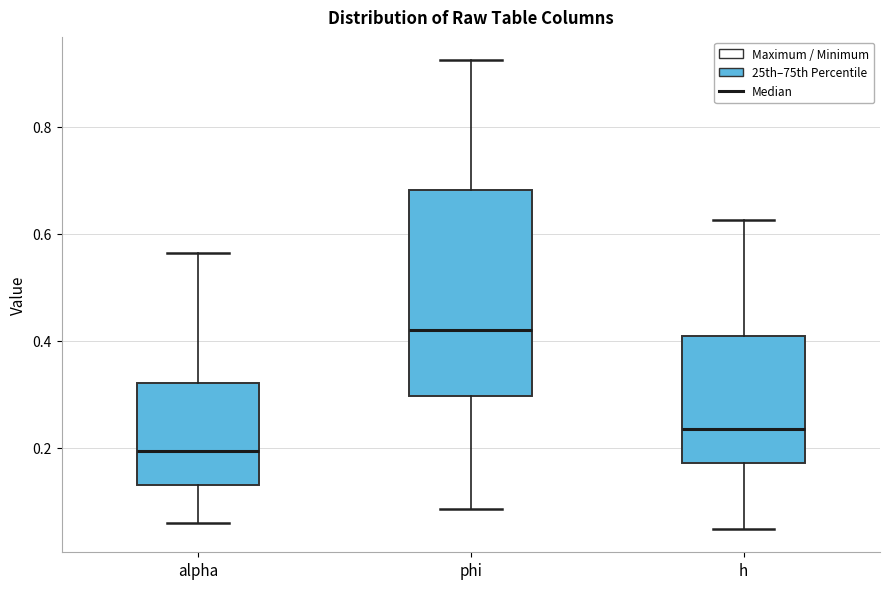

Reading left to right, read every box against the y-axis: the position of its median line, the range the box covers, and the ends of its whiskers. The values are not printed on the chart, so give them approximately, as read against the axis.

alpha: median 0.20, box 0.14 to 0.32, whiskers 0.06 to 0.56
phi: median 0.42, box 0.30 to 0.68, whiskers 0.08 to 0.92
h: median 0.24, box 0.18 to 0.40, whiskers 0.04 to 0.62